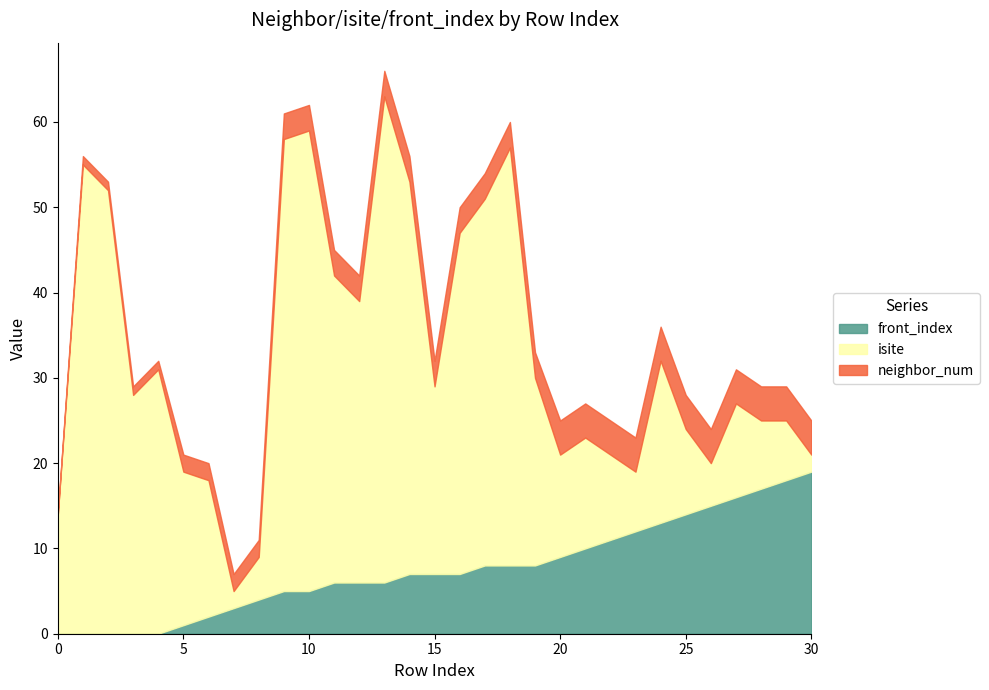

How many intersections are there between front_index and isite?

5